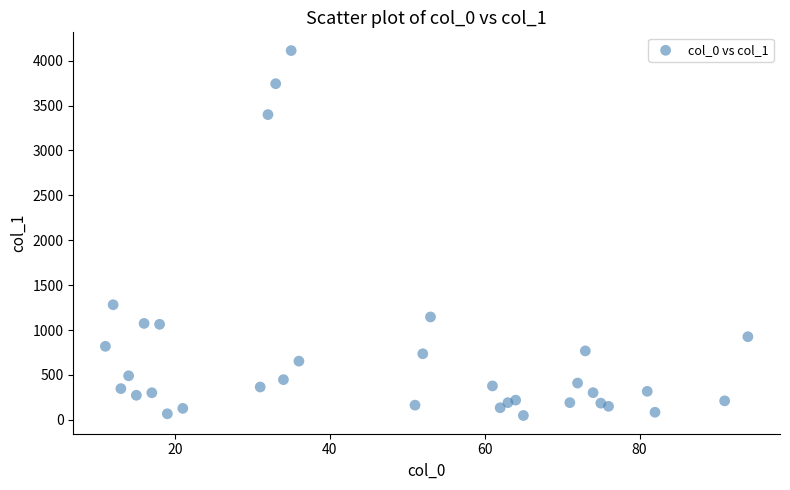

What is the range of X values (max minus min)?

83